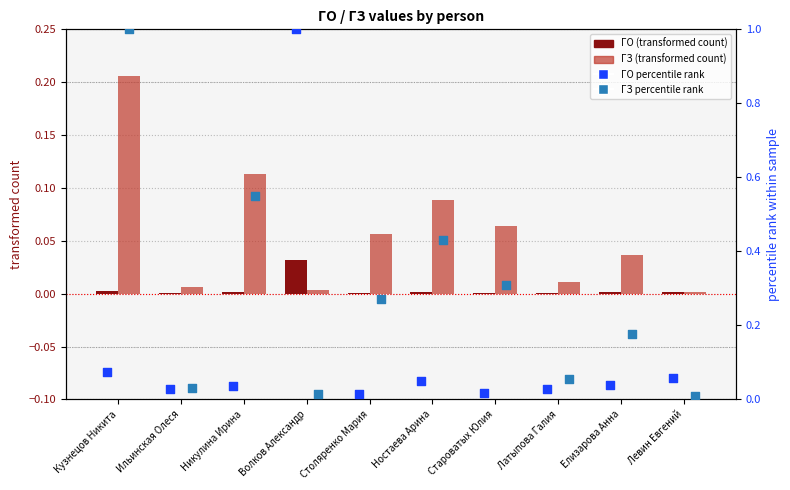

At how many categories does at least one series exceed 0?

10